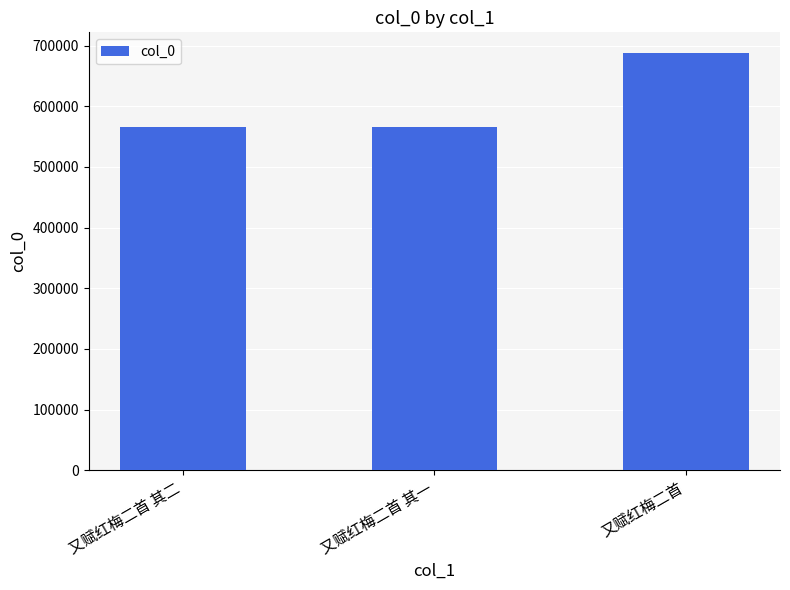

What is the average value?

605908